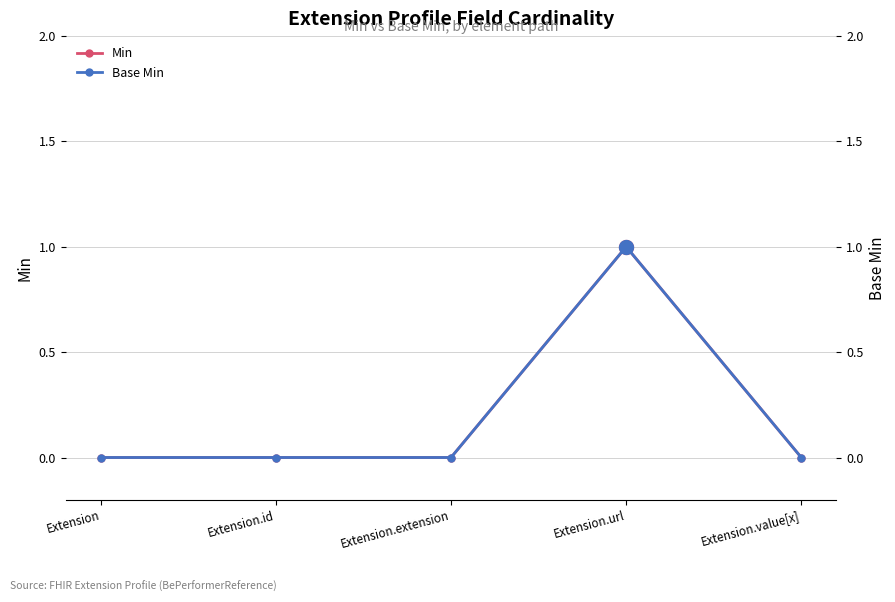

True or false: Base Min and Min cross at least once.

False